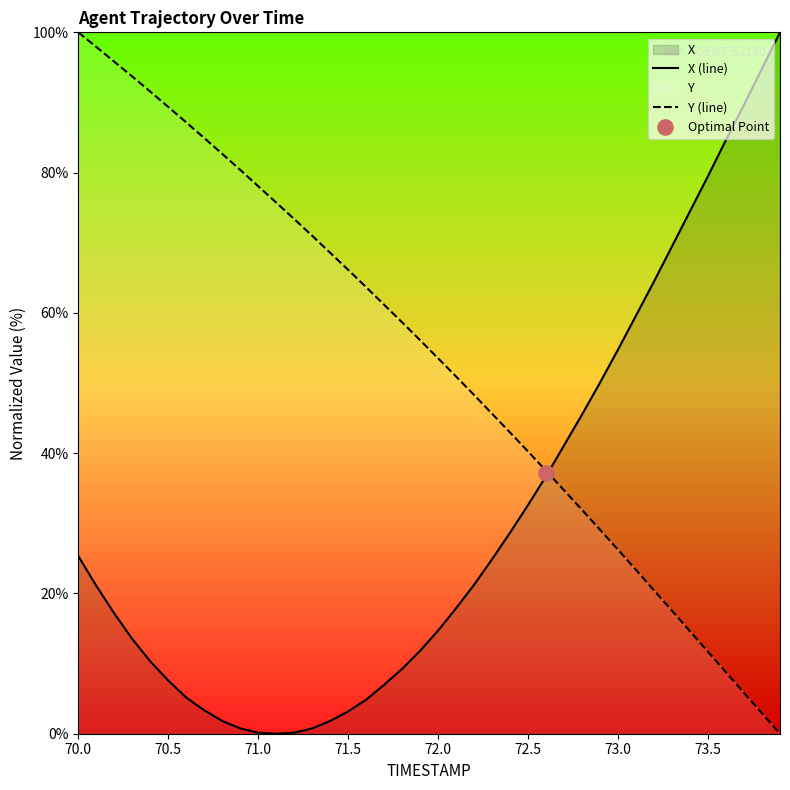

Which series contains the lowest Y value?

X (line)